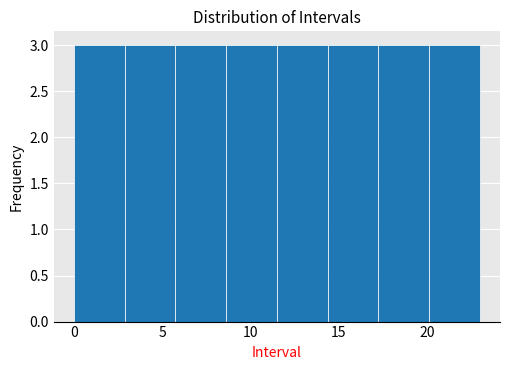

What is the height of the bar covering 14.5 to 17.5 on the x-axis? Neither the bar edges nor the heights are printed on the chart, so give them approximately, as read against the axes.

3